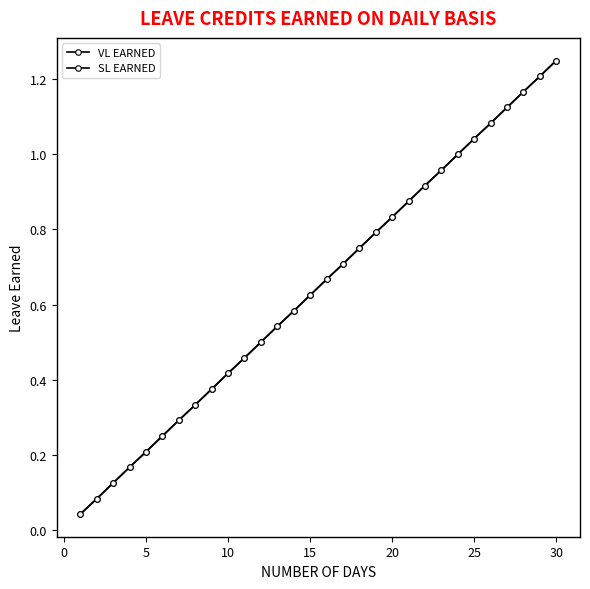

True or false: VL EARNED has more than 1 points higher than both neighbors.

False